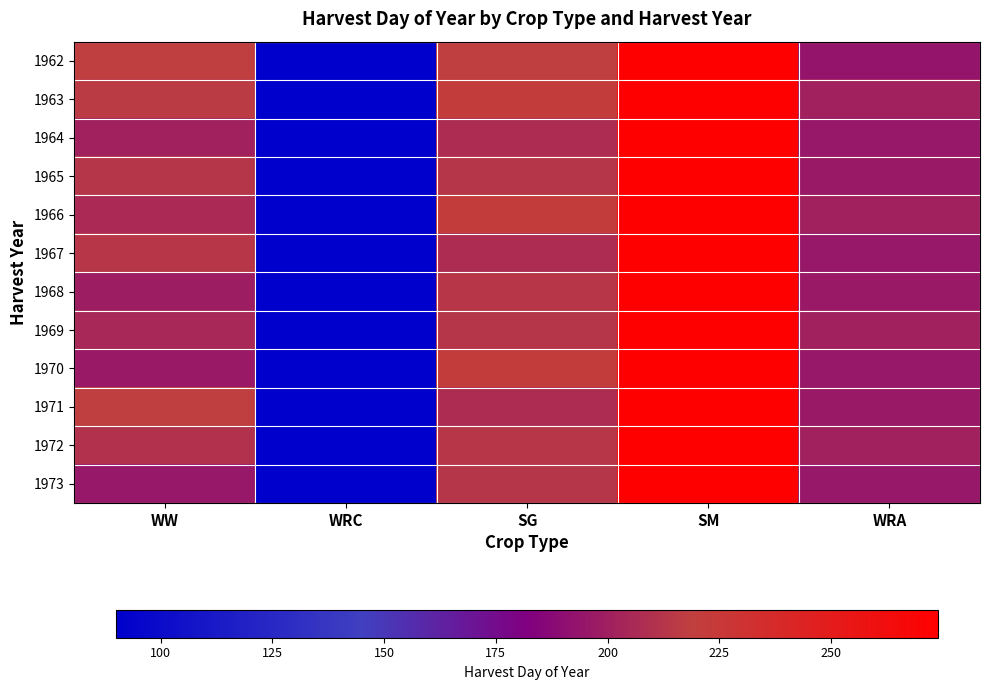

How many categories are shown in the chart?

5